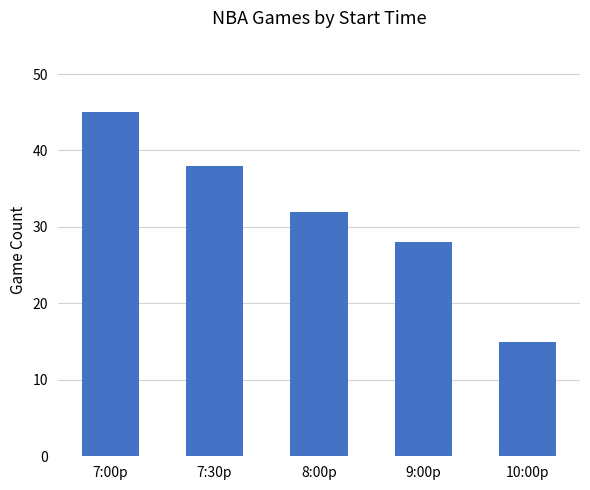

What is the label of the 5th bar from the right?

7:00p